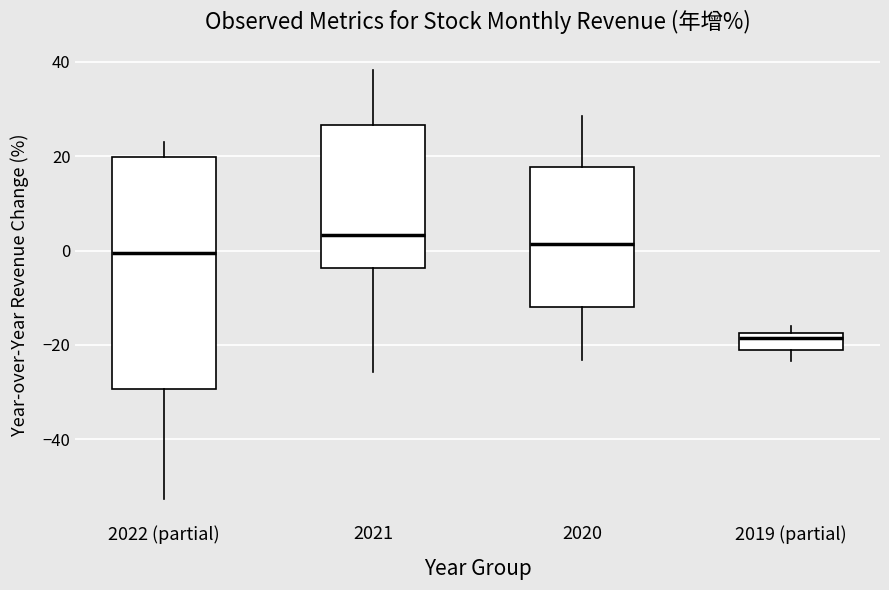

Reading left to right, read every box against the y-axis: the position of its median line, the range the box covers, and the ends of its whiskers. The values are not printed on the chart, so give them approximately, as read against the axis.

2022 (partial): median 0, box -30 to 20, whiskers -52 to 24
2021: median 4, box -4 to 26, whiskers -26 to 38
2020: median 2, box -12 to 18, whiskers -24 to 28
2019 (partial): median -18 (just below the box's upper edge), box -22 to -18, whiskers -24 to -16